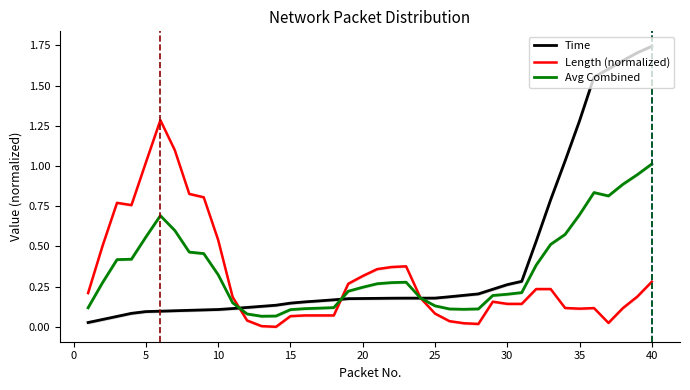

The value of Length (normalized) at 25 is 0.1. True or false?

True